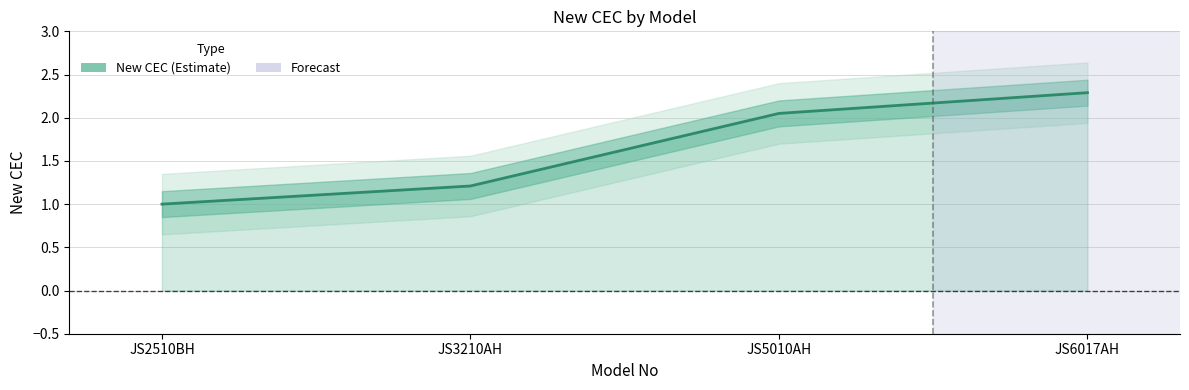

At which label is the value closest to 1?

JS2510BH